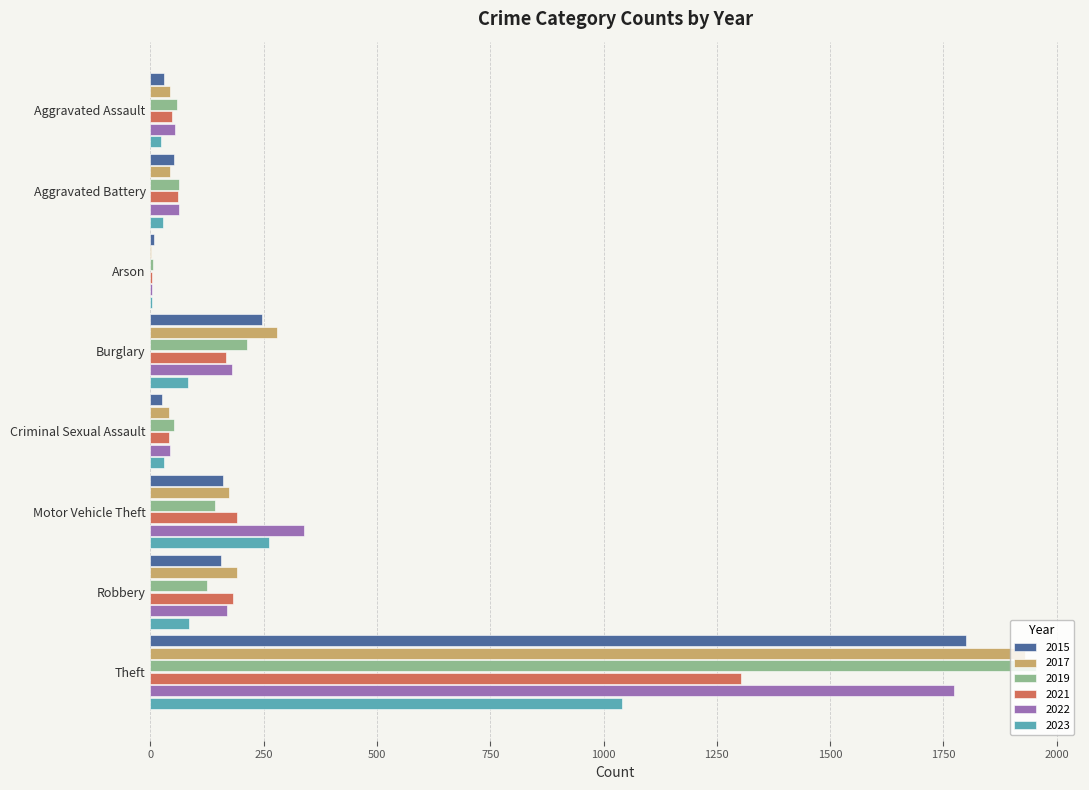

How many series are shown in this chart?

6